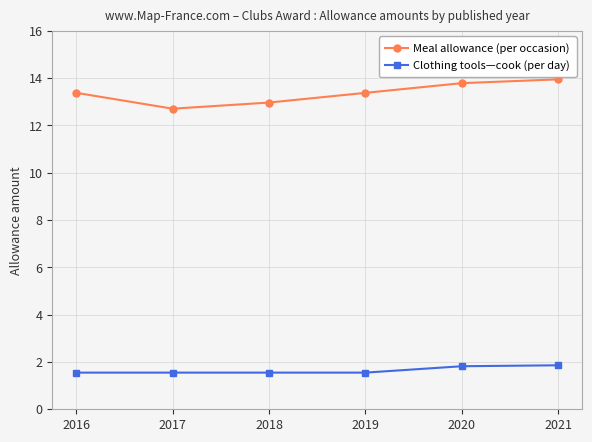

What is the sum of all Meal allowance (per occasion) values?

80.2